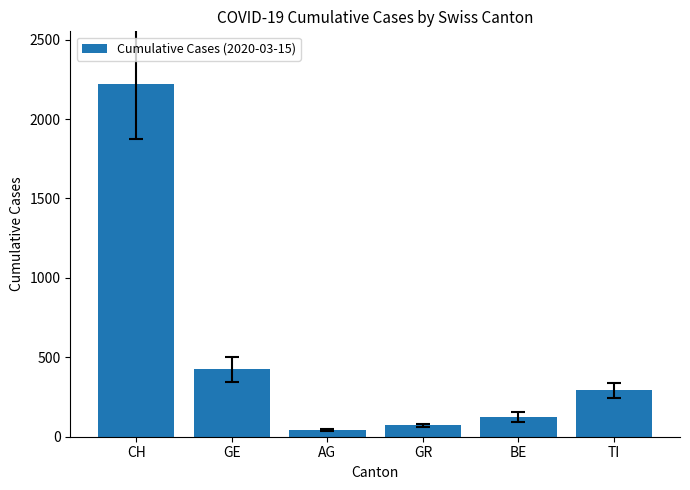

Rank the categories by value from highest to lowest.

CH, GE, TI, BE, GR, AG